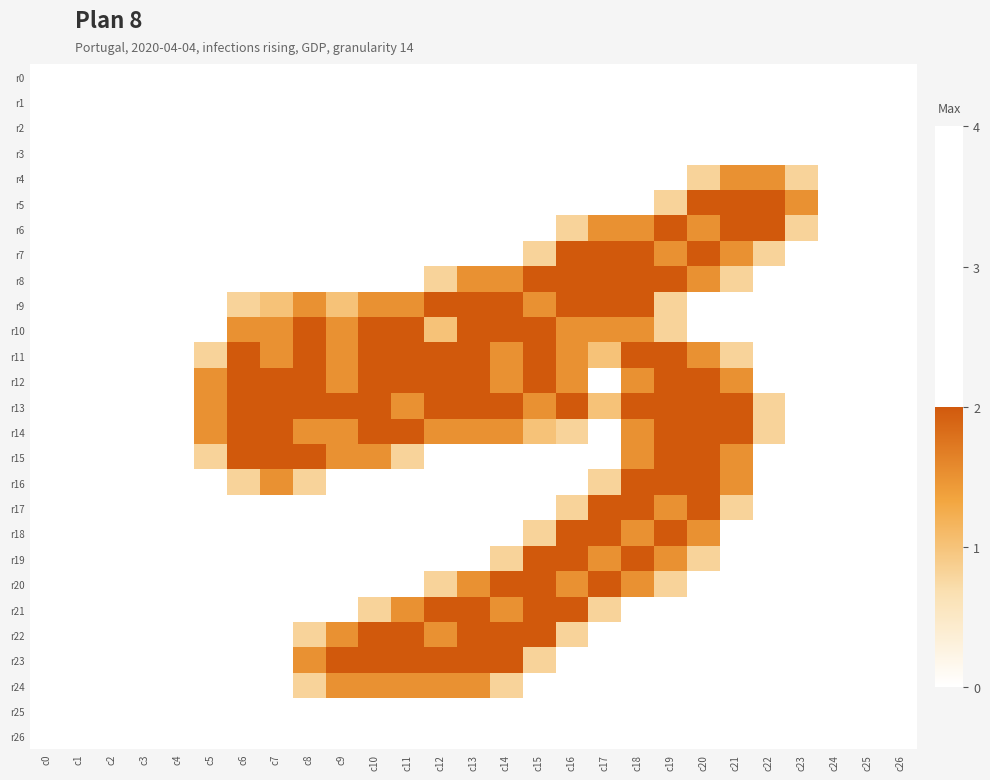

Which label corresponds to the smallest value in the chart?

c0